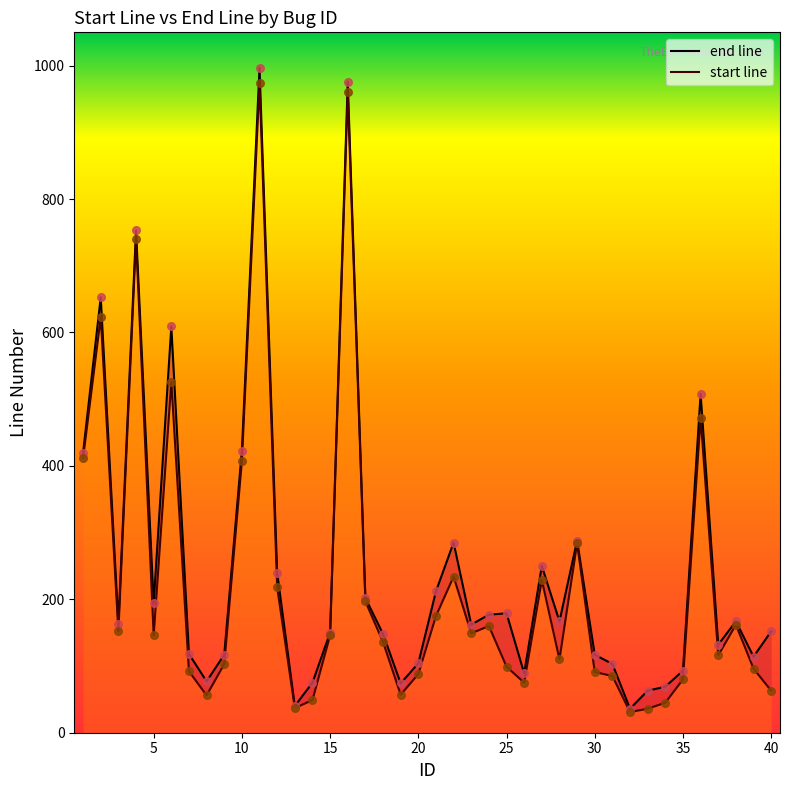

Which series has the largest total across all categories?

end line